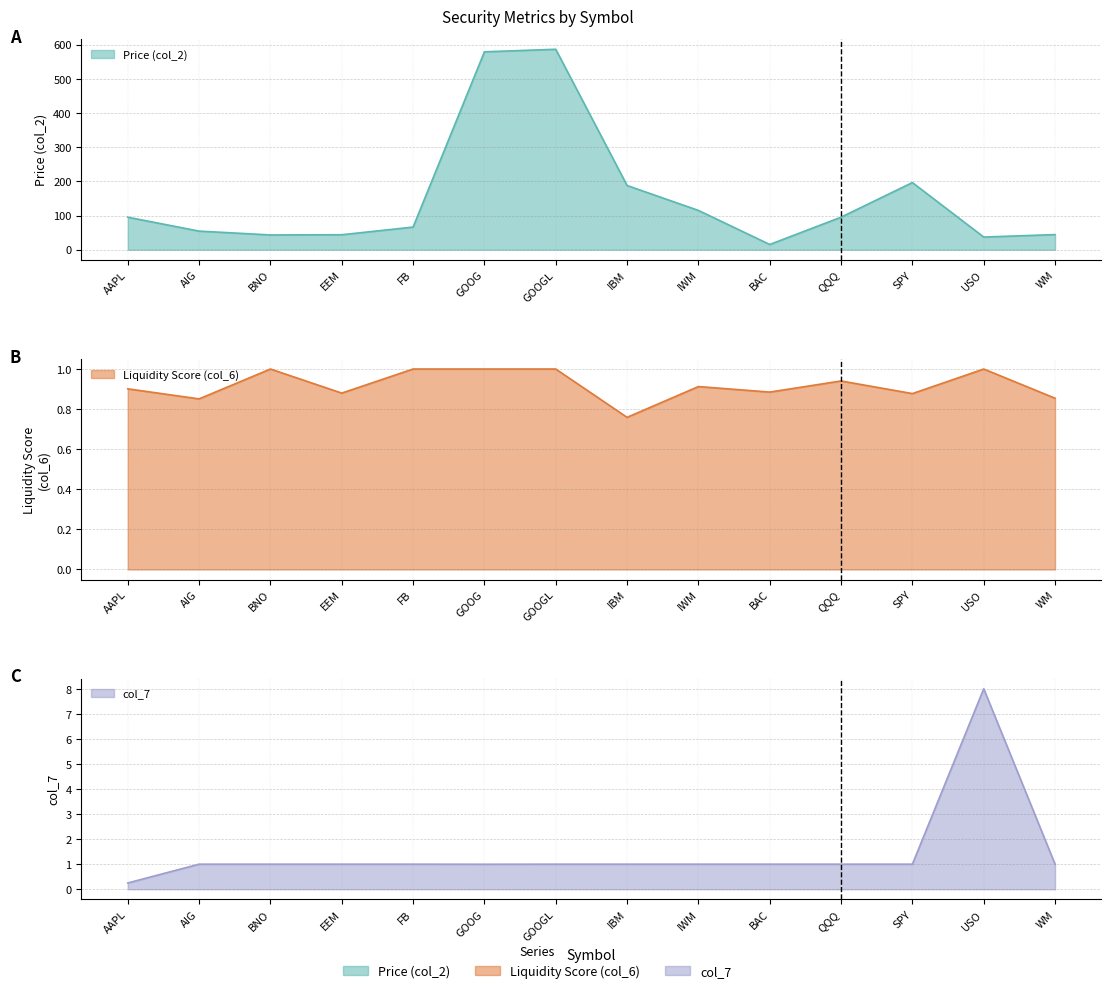

Reading left to right, what are all the values shown in this chart?

Price (col_2): 95.2	54.5	43.3	43.9	66.3	579.2	586.6	188.0	115.1	15.4	95.3	196.6	37.2	44.3
Liquidity Score (col_6): 0.9	0.9	1.0	0.9	1.0	1.0	1.0	0.8	0.9	0.9	0.9	0.9	1.0	0.9
col_7: 0.2	1.0	1.0	1.0	1.0	1.0	1.0	1.0	1.0	1.0	1.0	1.0	8.0	1.0